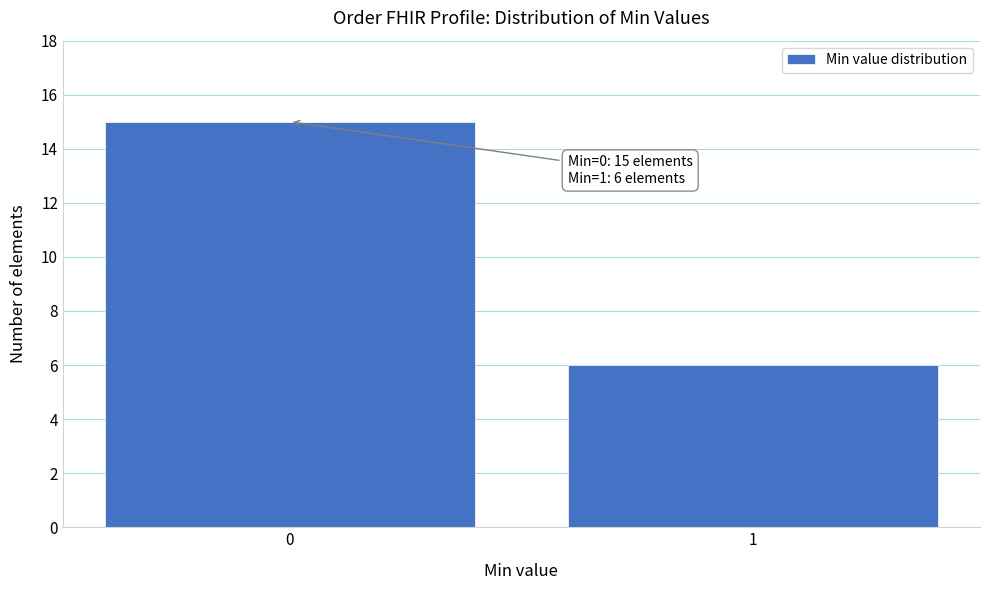

Reading right to left, list all the values displayed in this chart.

1=6	0=15